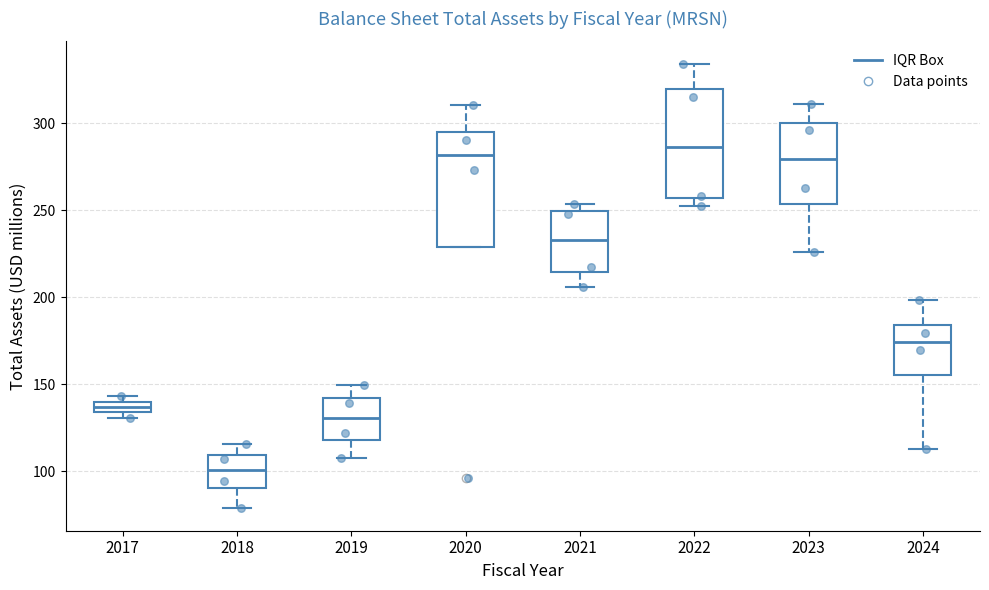

Where is the lower edge of the box at x = 2018 on the y-axis? The values are not printed on the chart, so give them approximately, as read against the axis.

90